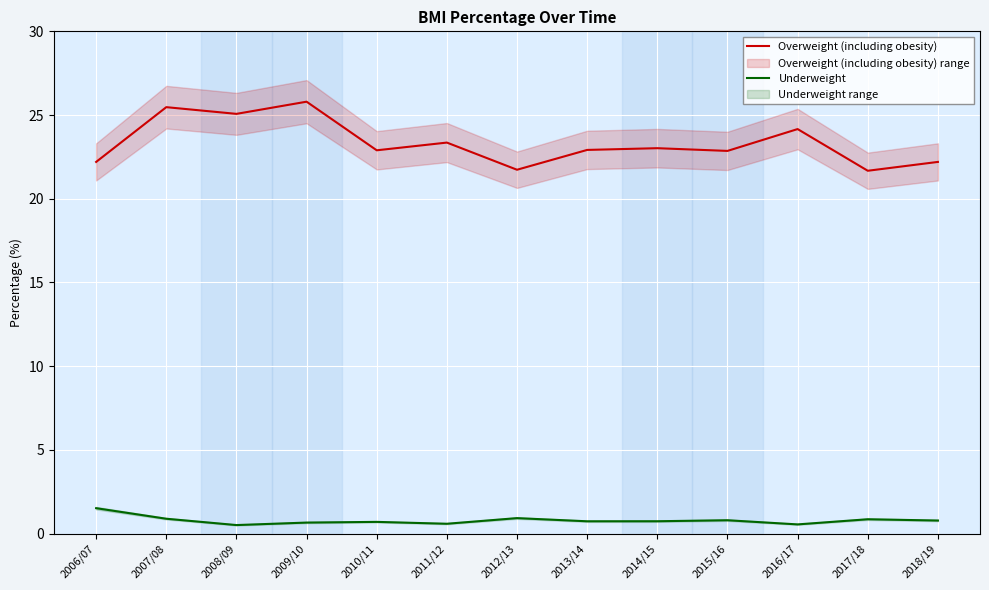

Reading left to right, what are all the values shown in this chart?

Overweight (including obesity): 22.2	25.5	25.1	25.8	22.9	23.4	21.7	22.9	23.0	22.9	24.2	21.7	22.2
Underweight: 1.5	0.9	0.5	0.7	0.7	0.6	0.9	0.7	0.7	0.8	0.5	0.9	0.8